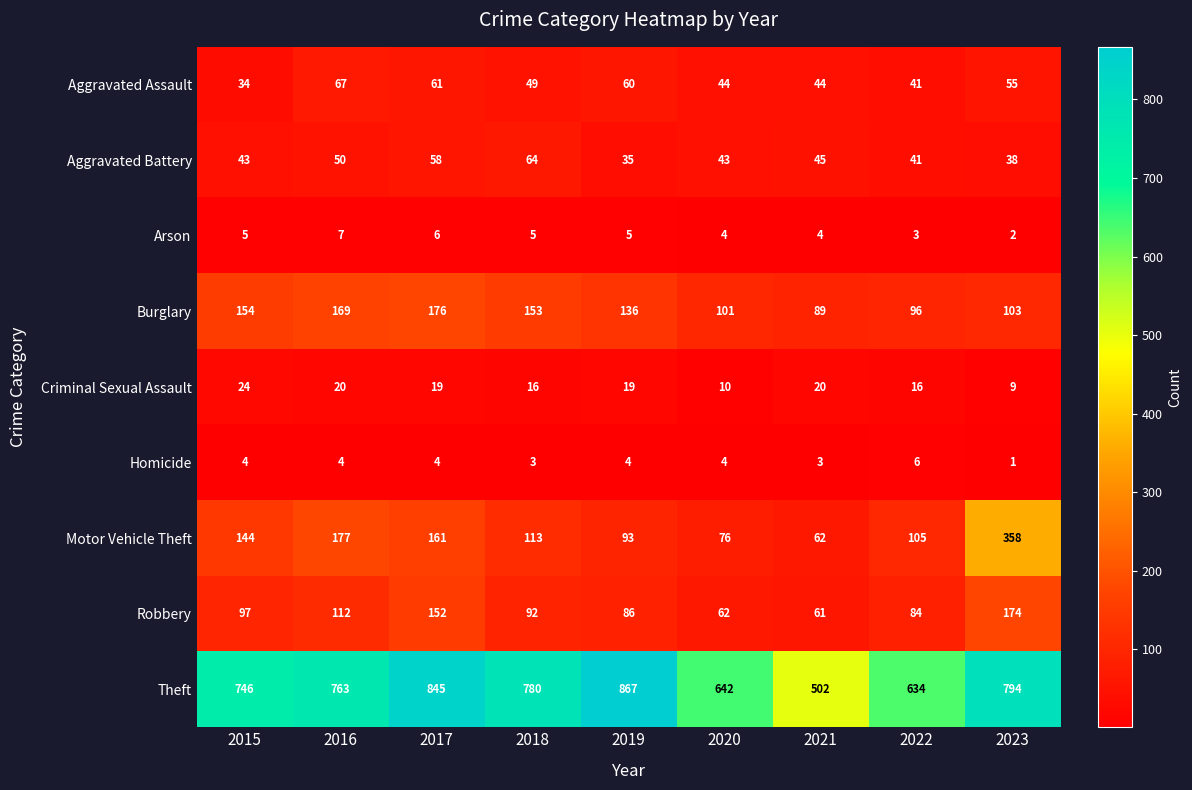

What is the total value across all series at 2016?

1369